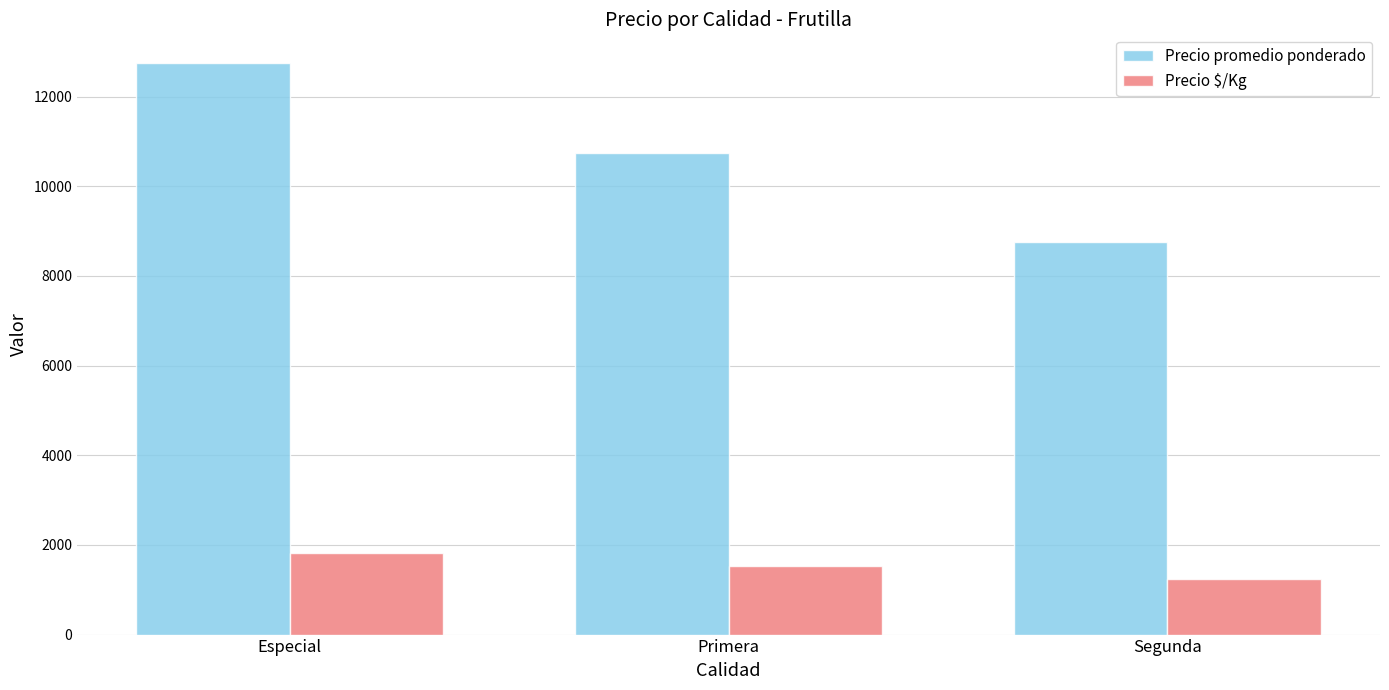

How many groups of bars are there?

3